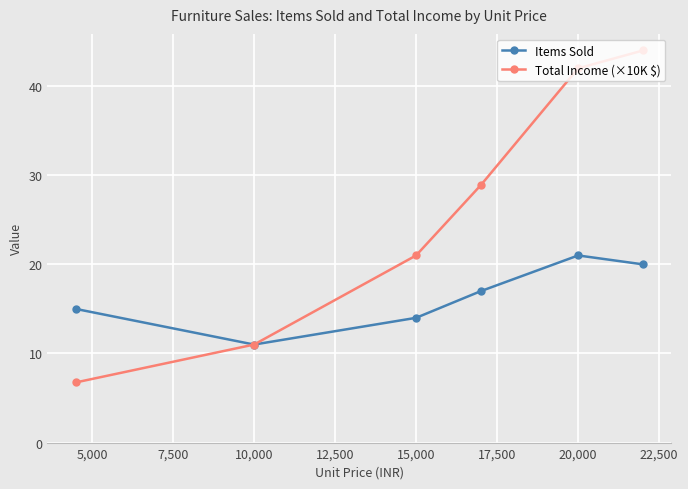

Rank the series by their average value, from highest to lowest.

Total Income (×10K $), Items Sold